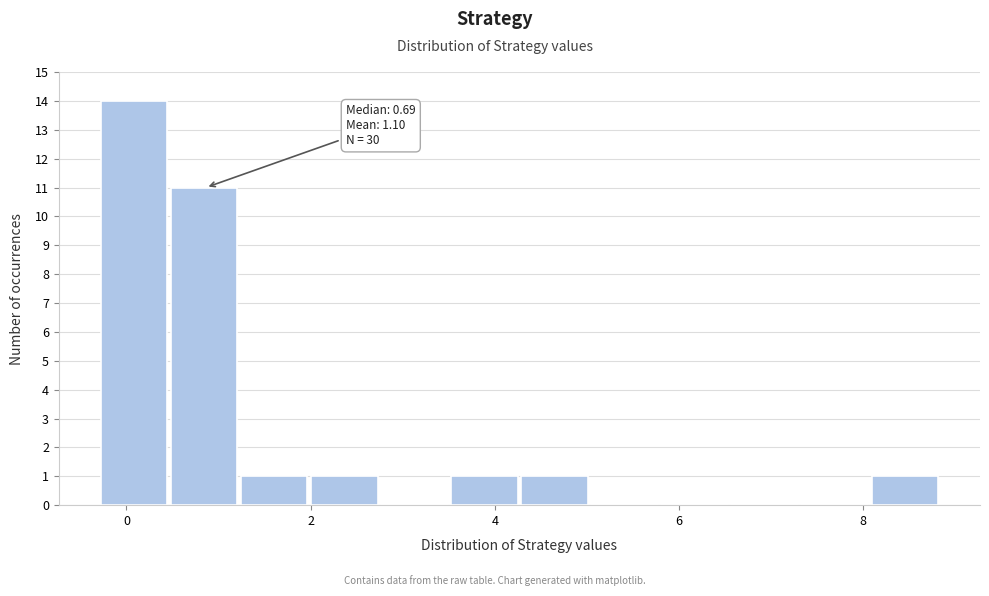

Read against the x-axis, roughly where is the centre of the tallest bar?

0.0